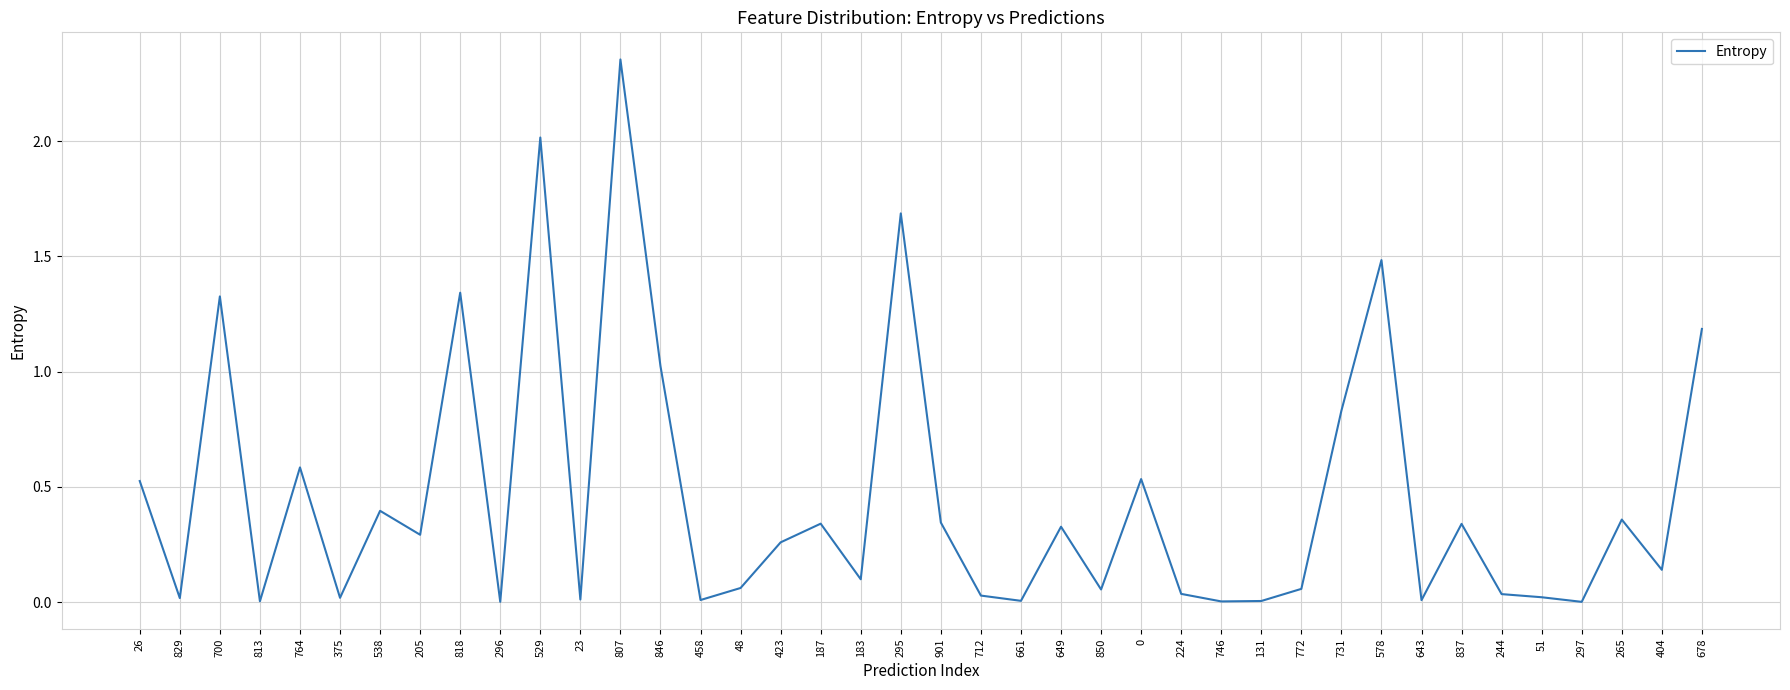

True or false: the data shows 0.3 at 423.

True